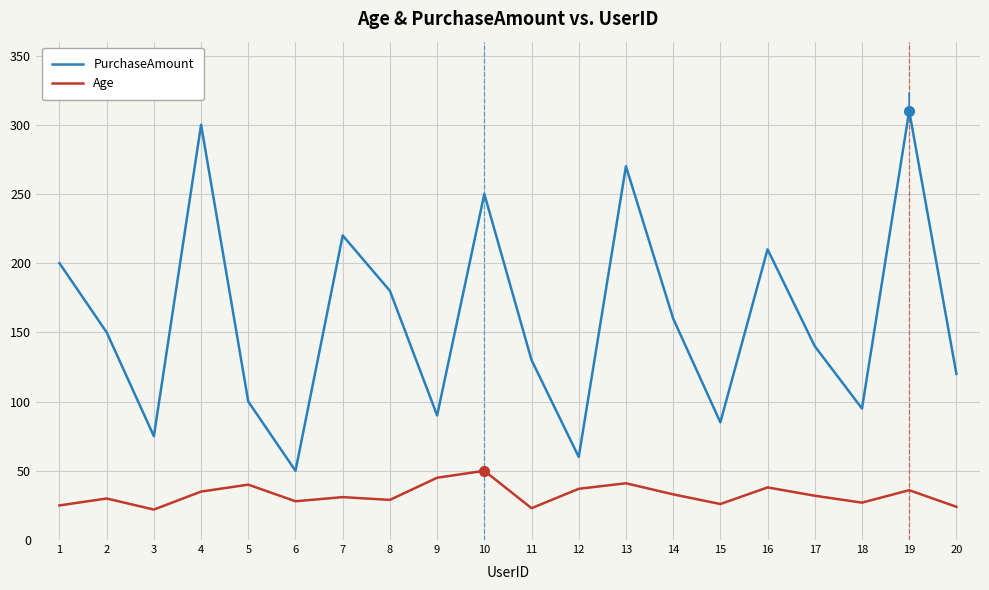

What is the lowest value of the Age series?

22